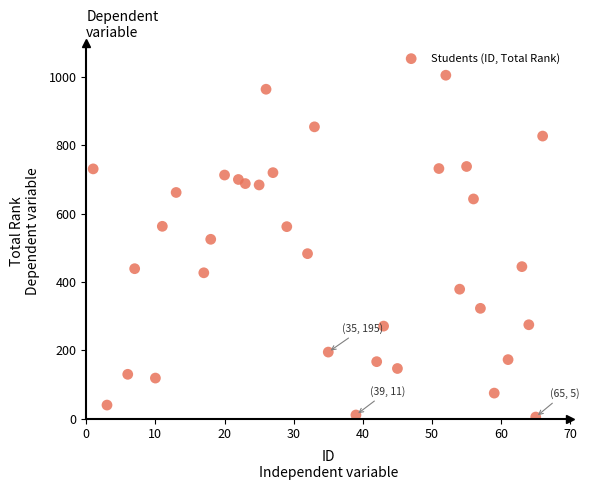

What is the range of X values (max minus min)?

65